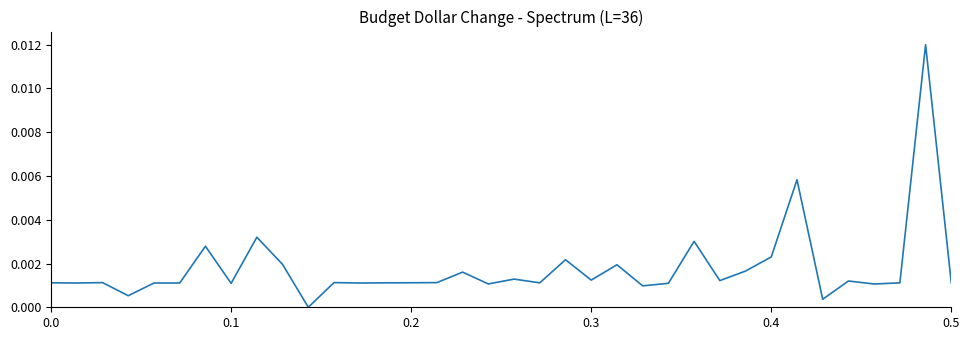

How many lines are shown in the chart?

1